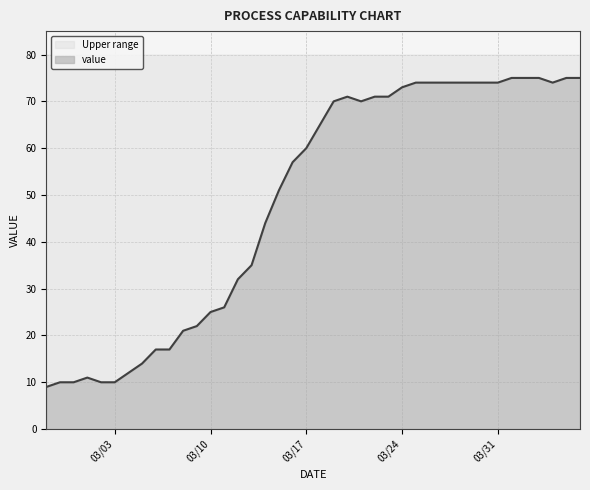

List the labels in order of value, largest first.

2020-04-01, 2020-04-02, 2020-04-03, 2020-04-05, 2020-04-06, 2020-03-25, 2020-03-26, 2020-03-27, 2020-03-28, 2020-03-29, 2020-03-30, 2020-03-31, 2020-04-04, 2020-03-24, 2020-03-20, 2020-03-22, 2020-03-23, 2020-03-19, 2020-03-21, 2020-03-18, 2020-03-17, 2020-03-16, 2020-03-15, 2020-03-14, 2020-03-13, 2020-03-12, 2020-03-11, 2020-03-10, 2020-03-09, 2020-03-08, 2020-03-06, 2020-03-07, 2020-03-05, 2020-03-04, 2020-03-01, 2020-02-28, 2020-02-29, 2020-03-02, 2020-03-03, 2020-02-27